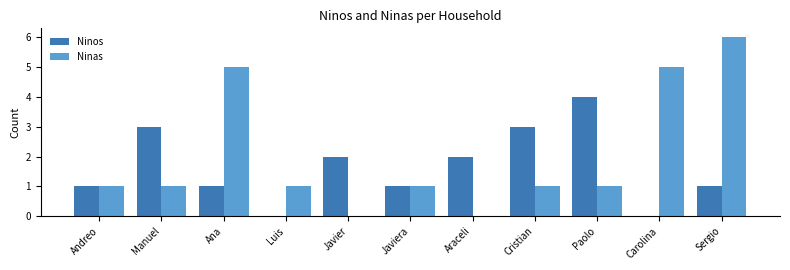

What is the sum of all Ninos values?

18